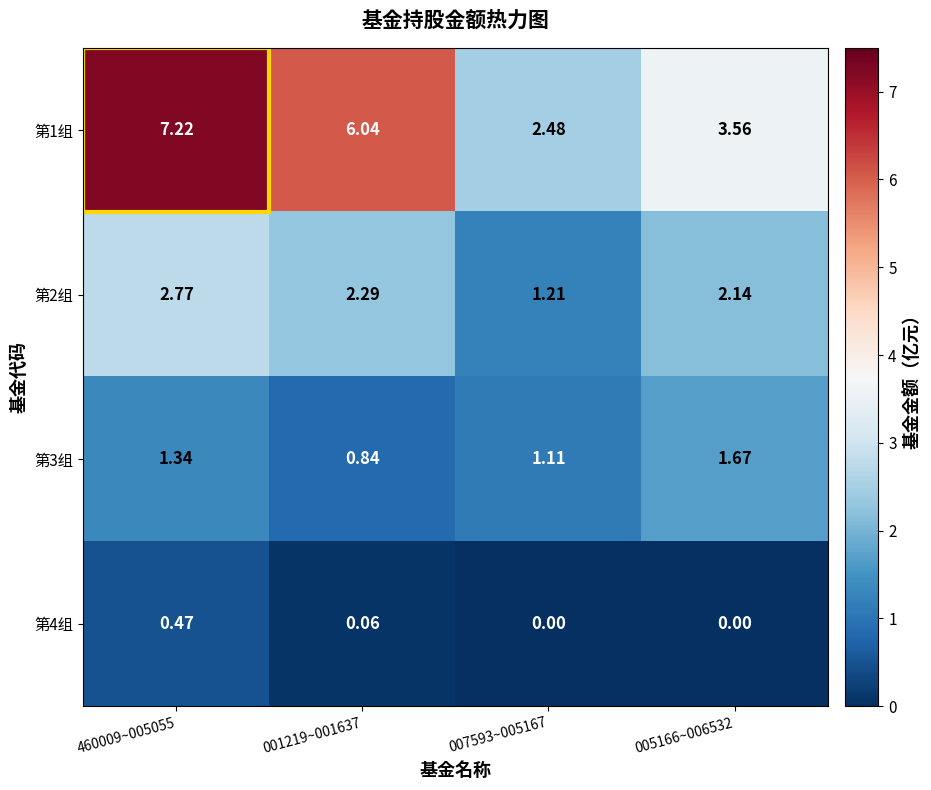

Is the value of 第3组 at 007593~005167 greater than the value of 第2组 at 460009~005055?

No